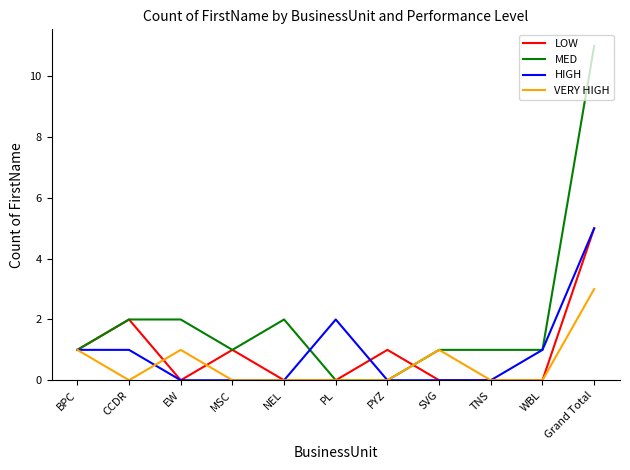

The value of VERY HIGH at PYZ is 0. True or false?

True